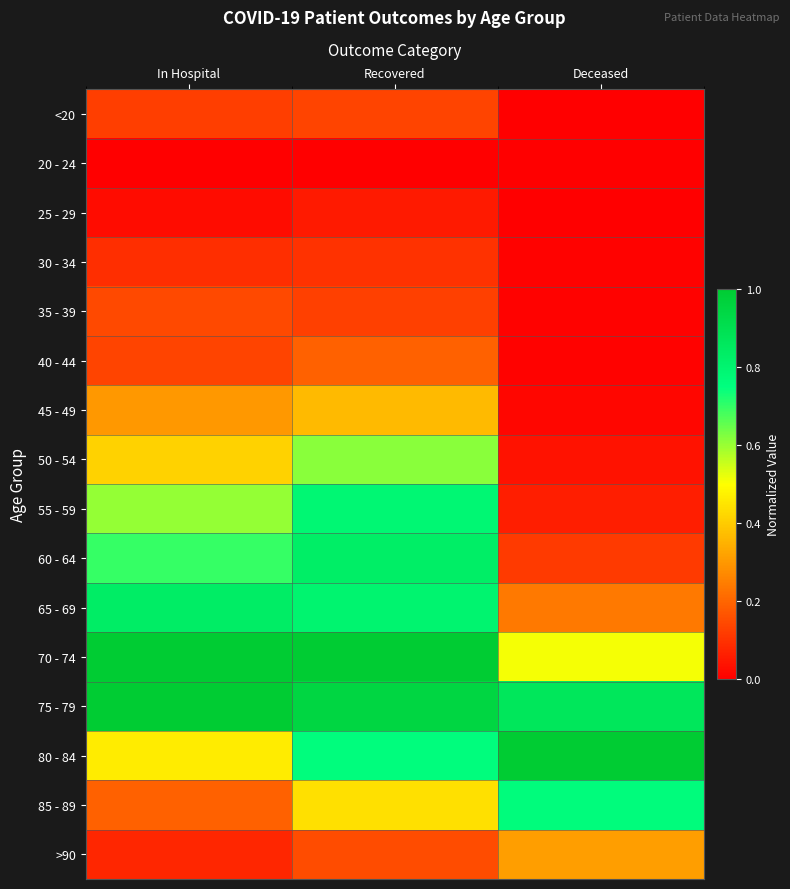

Reading left to right, transcribe all the data shown in this chart.

<20: In Hospital=0.1	Recovered=0.1	Deceased=0.0
20 - 24: In Hospital=0.0	Recovered=0.0	Deceased=0.0
25 - 29: In Hospital=0.0	Recovered=0.1	Deceased=0.0
30 - 34: In Hospital=0.1	Recovered=0.1	Deceased=0.0
35 - 39: In Hospital=0.1	Recovered=0.1	Deceased=0.0
40 - 44: In Hospital=0.1	Recovered=0.2	Deceased=0.0
45 - 49: In Hospital=0.3	Recovered=0.4	Deceased=0.0
50 - 54: In Hospital=0.4	Recovered=0.6	Deceased=0.0
55 - 59: In Hospital=0.6	Recovered=0.8	Deceased=0.1
60 - 64: In Hospital=0.7	Recovered=0.8	Deceased=0.1
65 - 69: In Hospital=0.8	Recovered=0.8	Deceased=0.2
70 - 74: In Hospital=1.0	Recovered=1.0	Deceased=0.5
75 - 79: In Hospital=1.0	Recovered=0.9	Deceased=0.9
80 - 84: In Hospital=0.5	Recovered=0.8	Deceased=1.0
85 - 89: In Hospital=0.2	Recovered=0.4	Deceased=0.8
>90: In Hospital=0.1	Recovered=0.2	Deceased=0.3